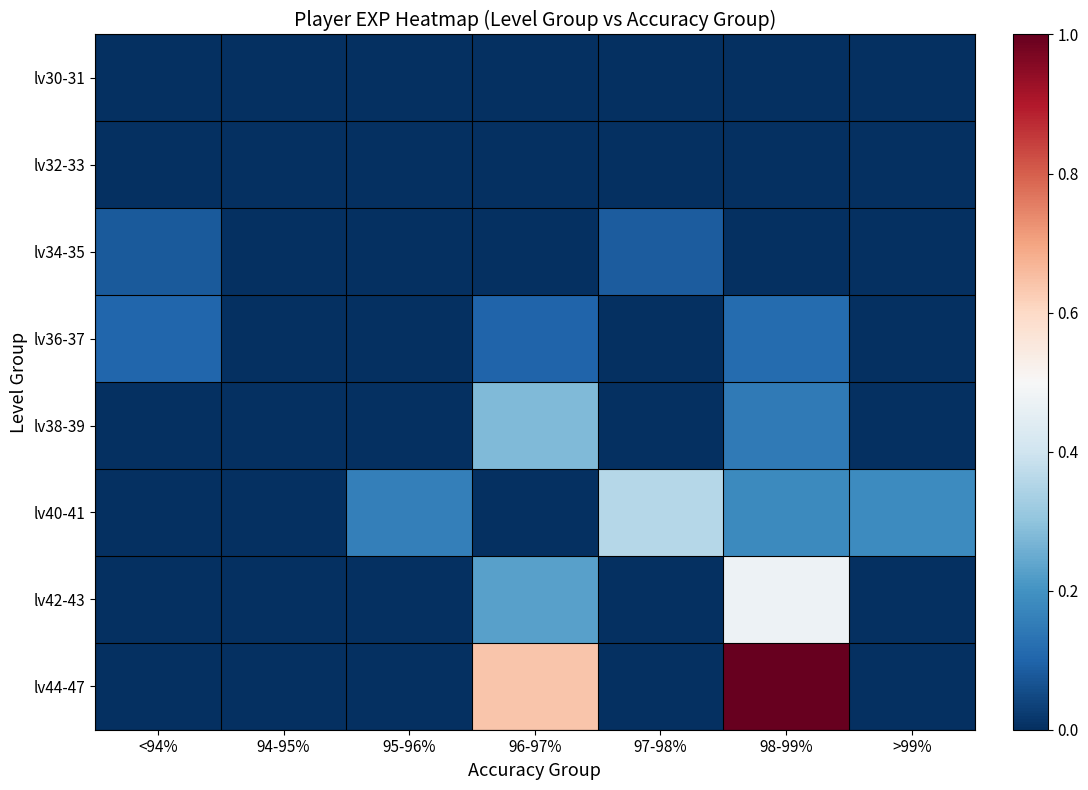

Reading left to right, extract all data points from this chart.

lv30-31: <94%=0.0	94-95%=0.0	95-96%=0.0	96-97%=0.0	97-98%=0.0	98-99%=0.0	>99%=0.0
lv32-33: <94%=0.0	94-95%=0.0	95-96%=0.0	96-97%=0.0	97-98%=0.0	98-99%=0.0	>99%=0.0
lv34-35: <94%=0.1	94-95%=0.0	95-96%=0.0	96-97%=0.0	97-98%=0.1	98-99%=0.0	>99%=0.0
lv36-37: <94%=0.1	94-95%=0.0	95-96%=0.0	96-97%=0.1	97-98%=0.0	98-99%=0.1	>99%=0.0
lv38-39: <94%=0.0	94-95%=0.0	95-96%=0.0	96-97%=0.3	97-98%=0.0	98-99%=0.1	>99%=0.0
lv40-41: <94%=0.0	94-95%=0.0	95-96%=0.2	96-97%=0.0	97-98%=0.4	98-99%=0.2	>99%=0.2
lv42-43: <94%=0.0	94-95%=0.0	95-96%=0.0	96-97%=0.2	97-98%=0.0	98-99%=0.5	>99%=0.0
lv44-47: <94%=0.0	94-95%=0.0	95-96%=0.0	96-97%=0.6	97-98%=0.0	98-99%=1.0	>99%=0.0